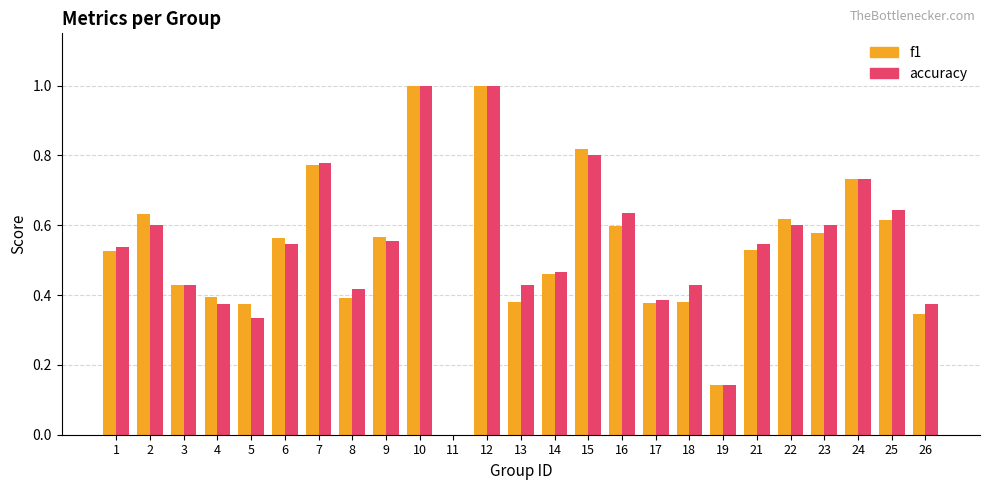

Are the bars horizontal?

No